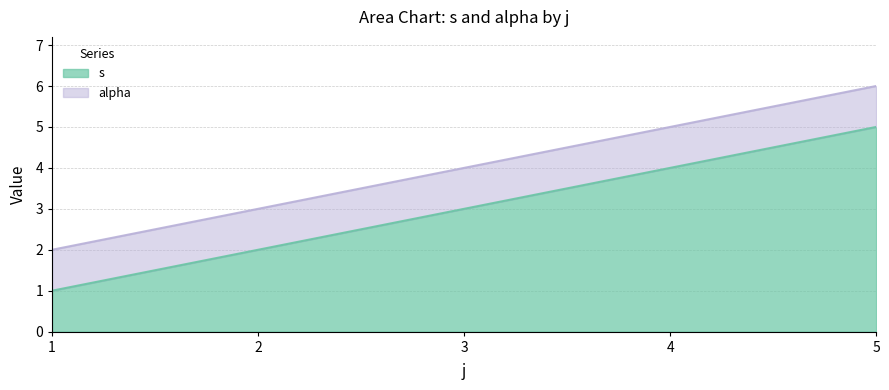

The s series shows 7 at 5. True or false?

False